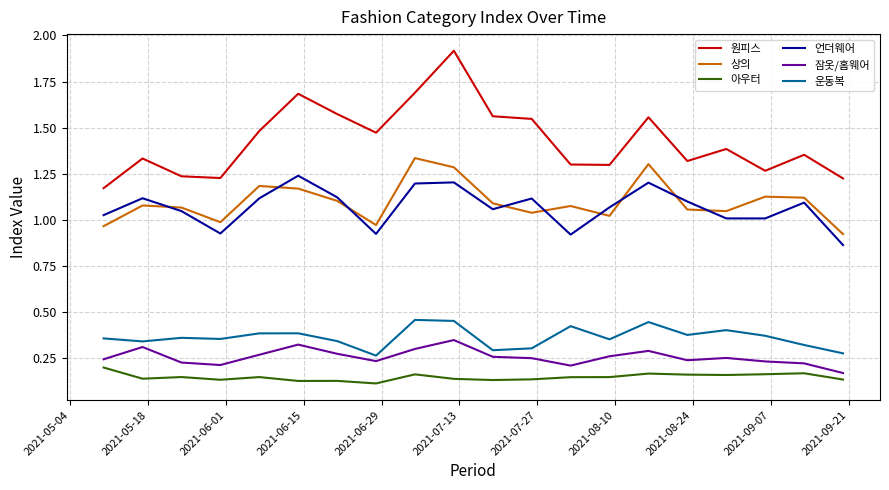

What is the greatest value displayed?

1.9